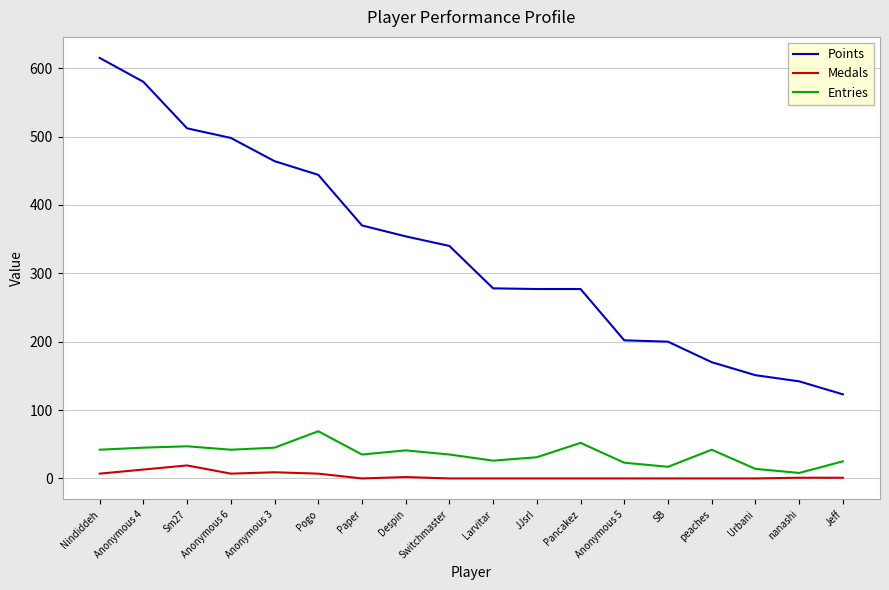

Does the chart have visible grid lines?

Yes